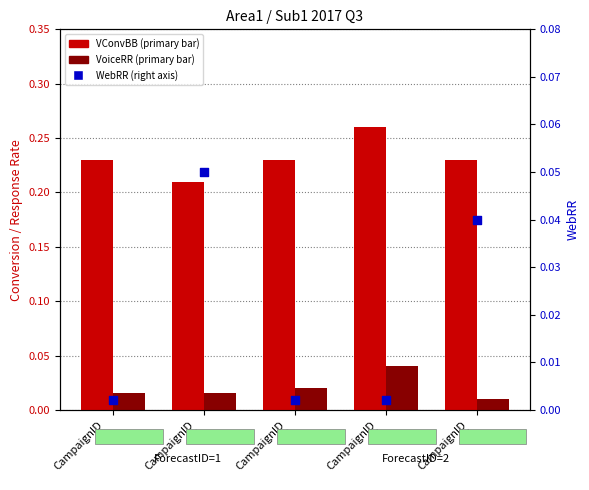

What is the total value across all series at CampaignID
4?

0.3